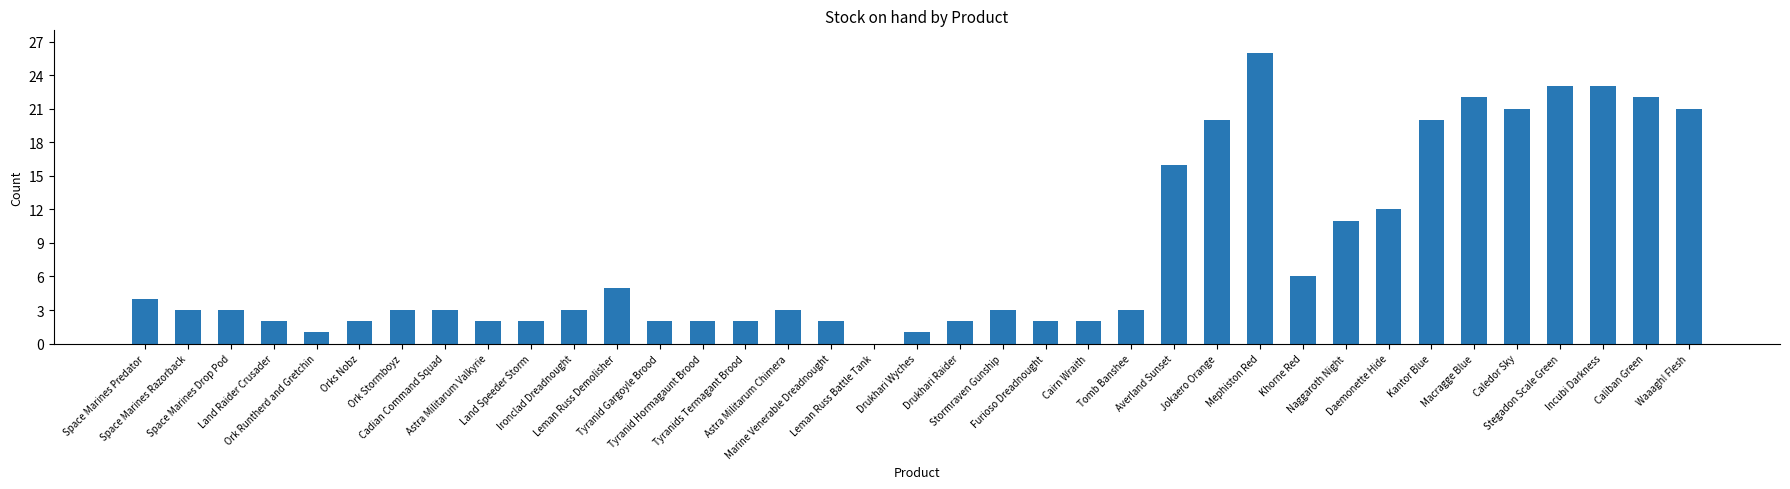

What is the maximum value shown in the chart?

26